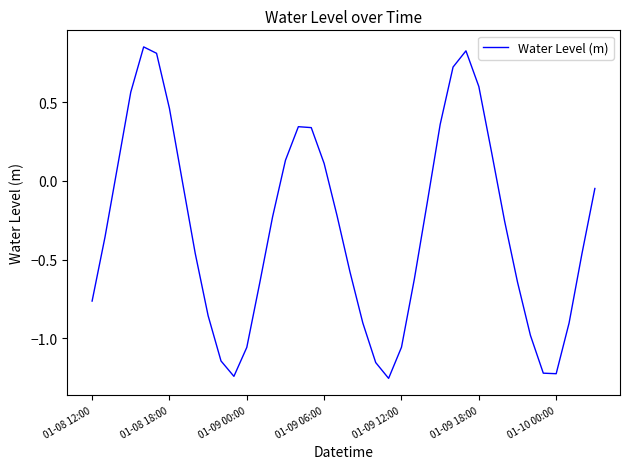

How many points are lower than both their immediate neighbors (excluding endpoints)?

3